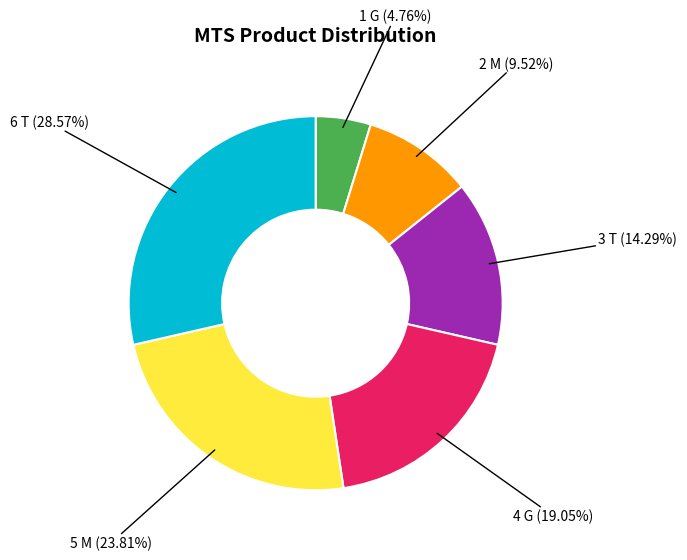

Is there a majority slice in this chart?

No